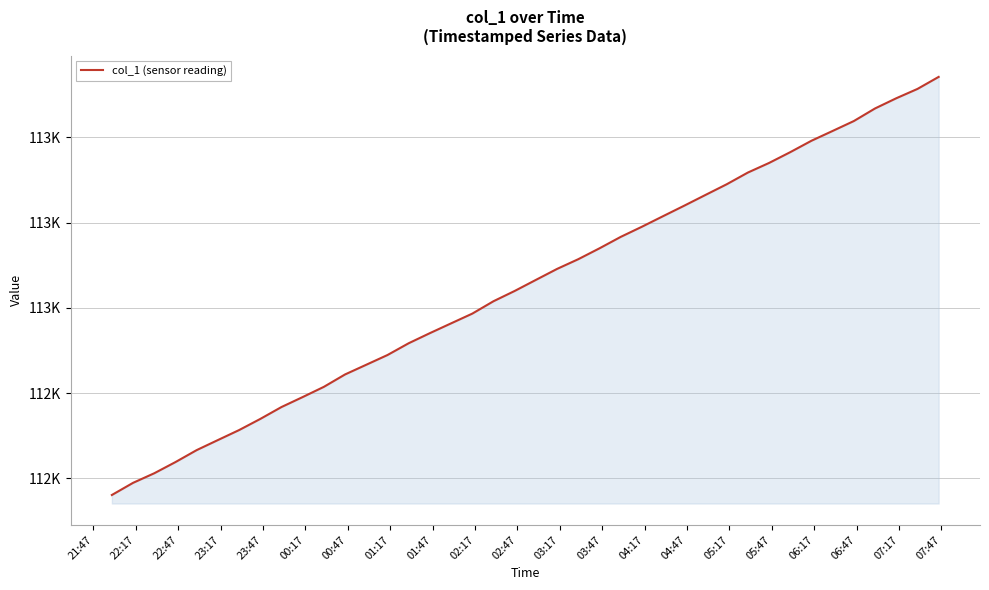

Does the chart have visible grid lines?

Yes